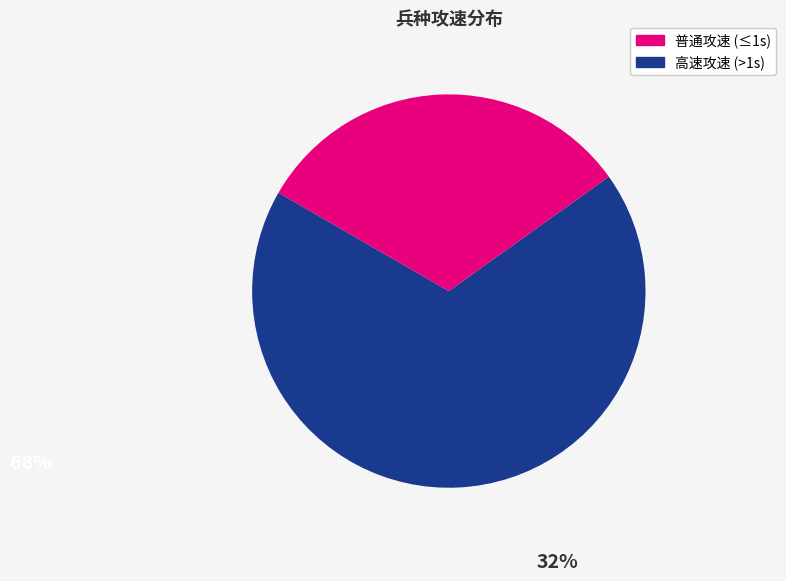

How many slices are in this pie chart?

2